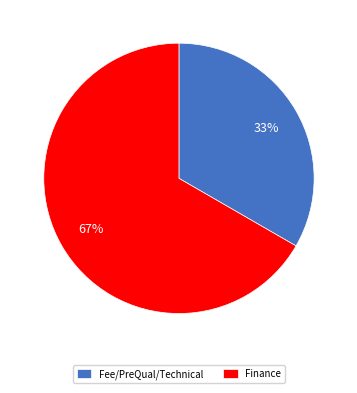

How many slices are in this pie chart?

2